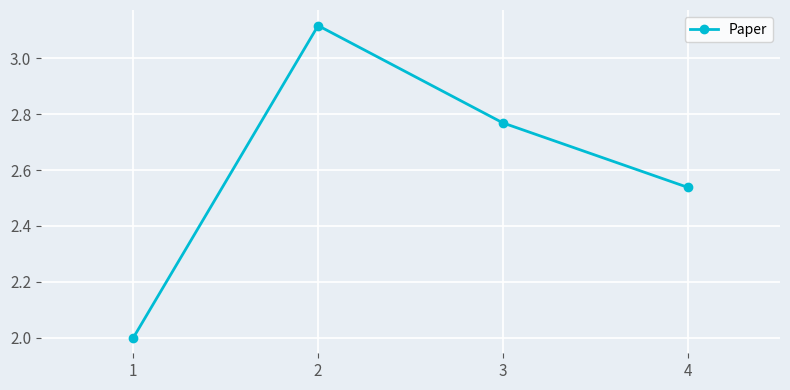

How many categories are shown in the chart?

4